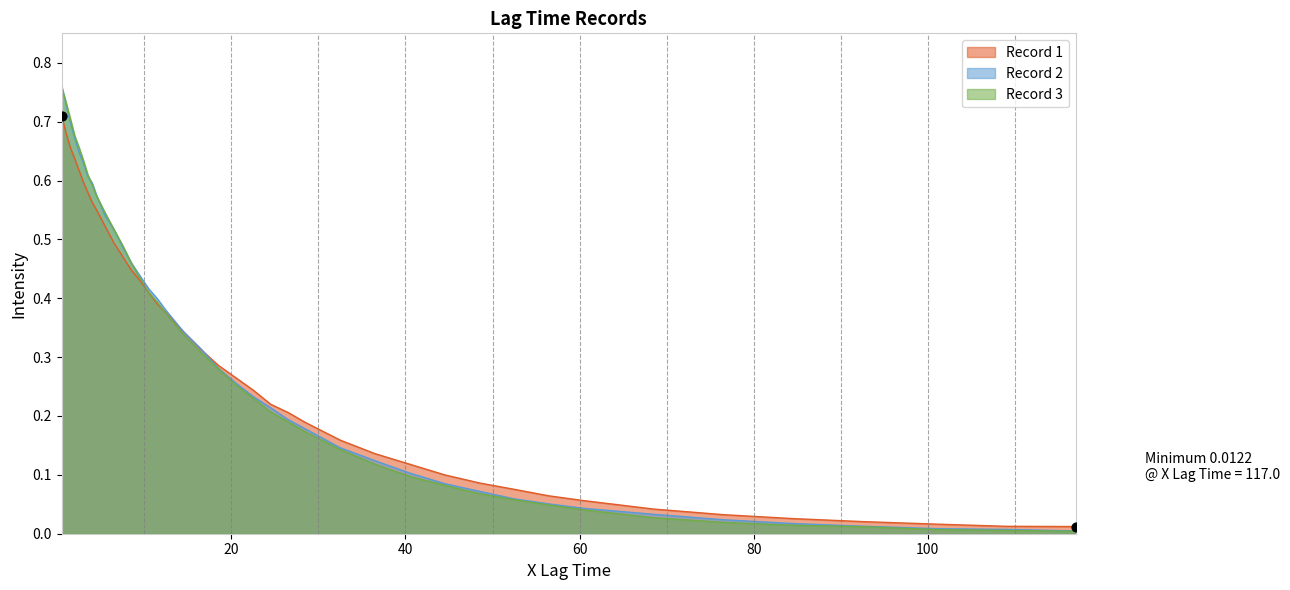

Which series reaches the minimum Y coordinate?

Record 3